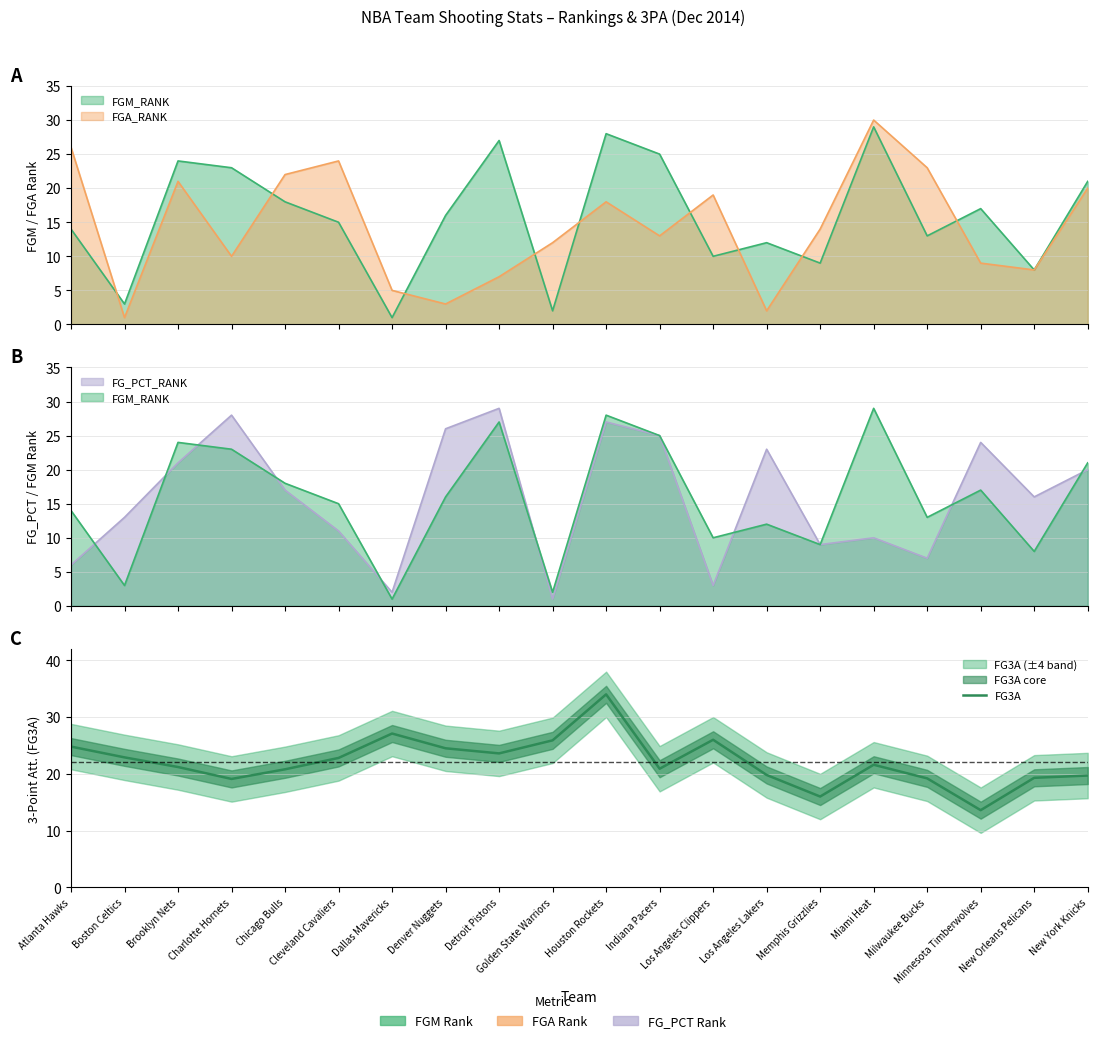

What is the label of the 14th point from the right?

Dallas Mavericks